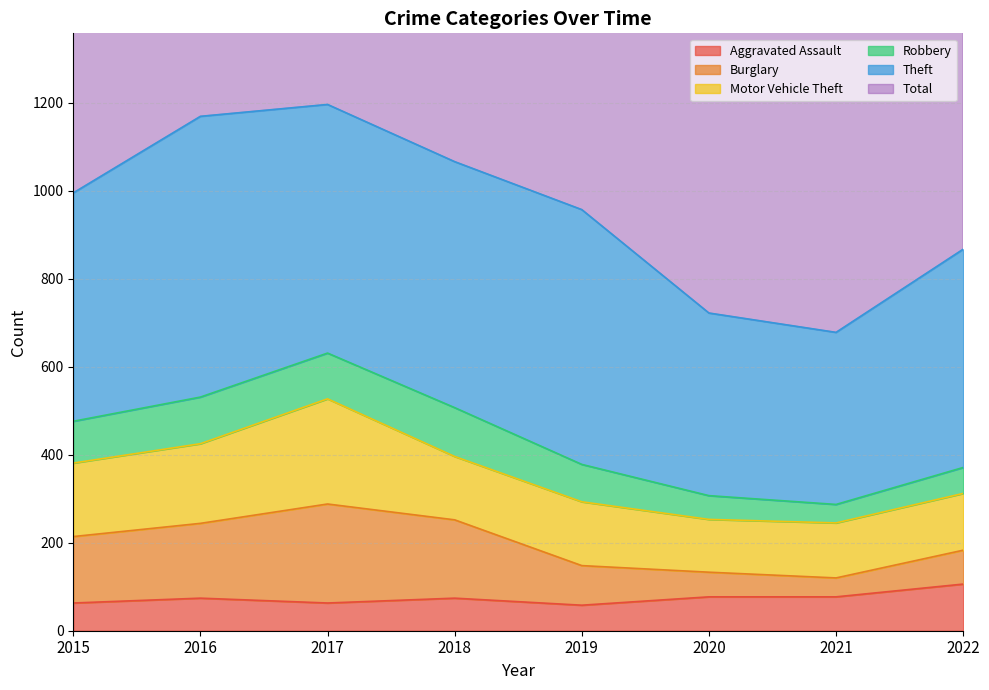

True or false: Aggravated Assault has a value of 63 at 2017.

True